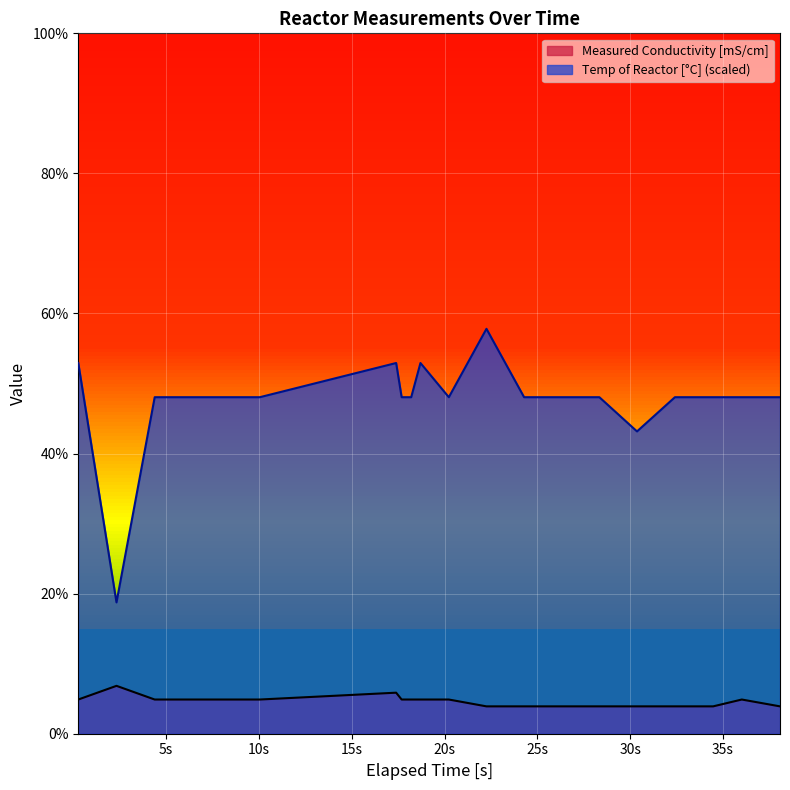

True or false: Temp of Reactor [C] and Measured Conductivity [mS/cm] intersect in this chart.

False